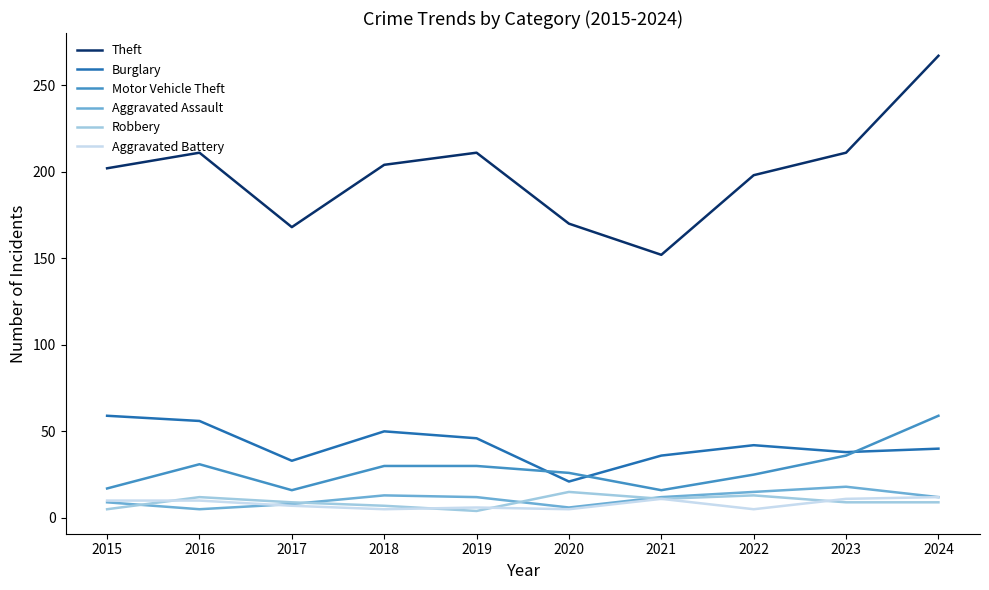

Which series has the widest spread of values?

Theft